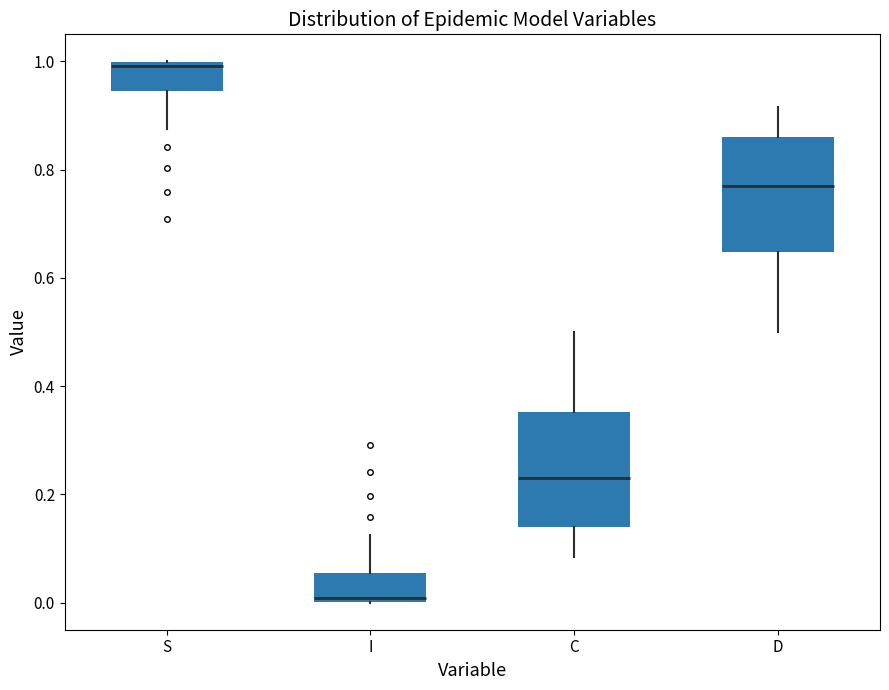

Where does the upper whisker of the box for I end on the y-axis? The values are not printed on the chart, so give them approximately, as read against the axis.

0.12